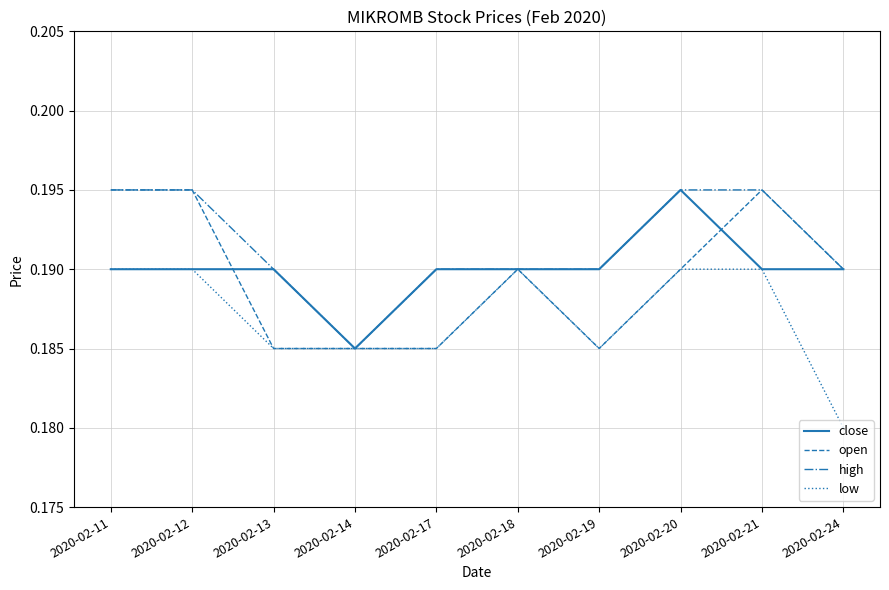

How many close values are between 0 and 1?

10